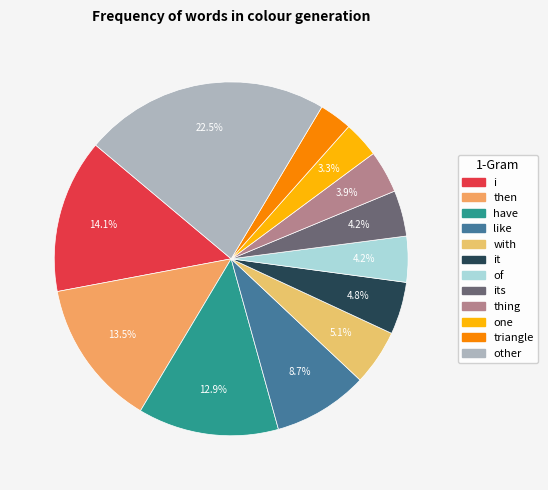

Count the number of slices in the pie.

12